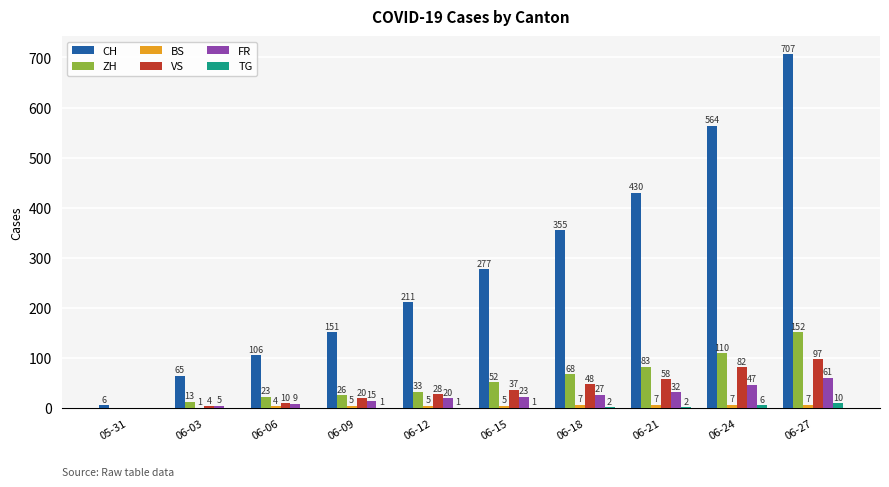

What is the sum of the CH values at 06-09 and 06-03?

216